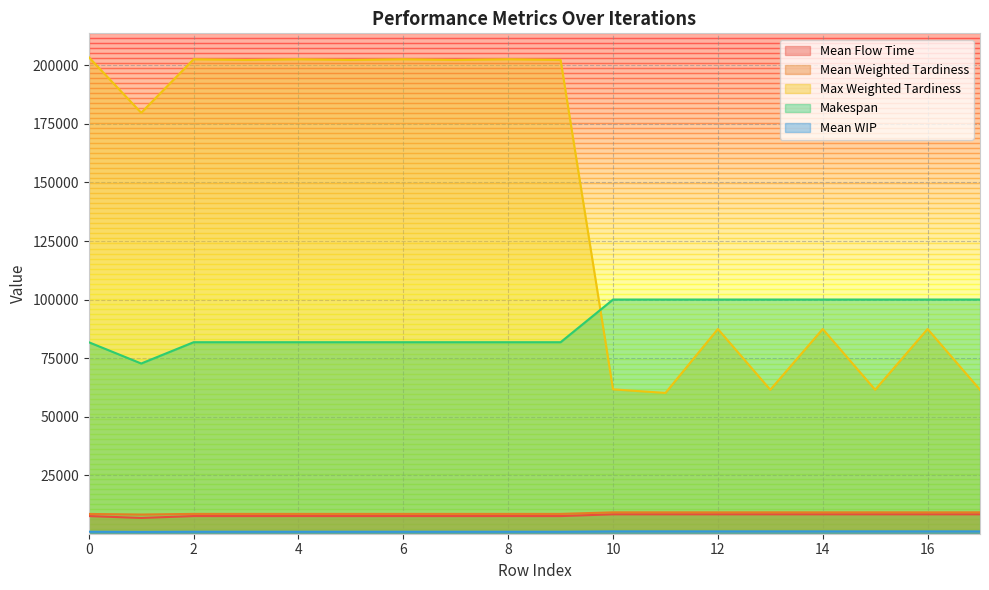

True or false: Mean Weighted Tardiness and Mean WIP cross at least once.

False